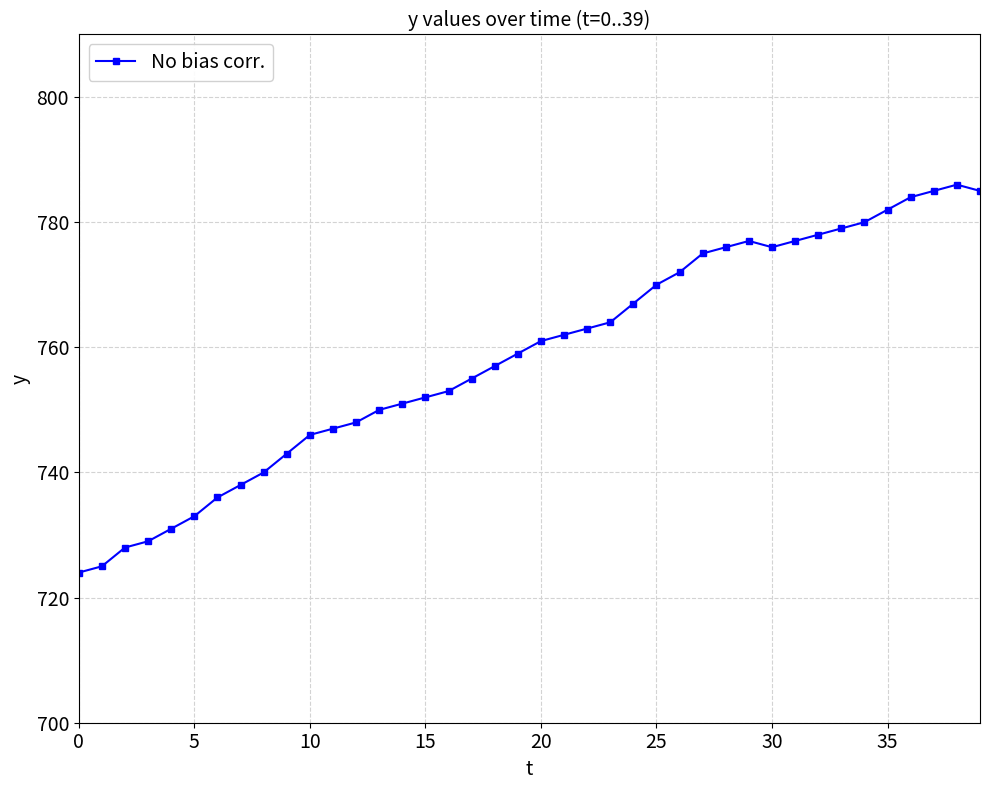

What is the value of the 4th point from the left?

729